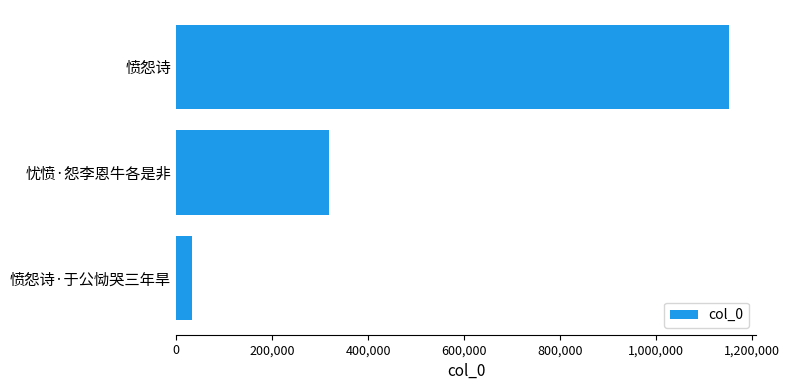

At which label is the value closest to 592337?

忧愤·怨李恩牛各是非